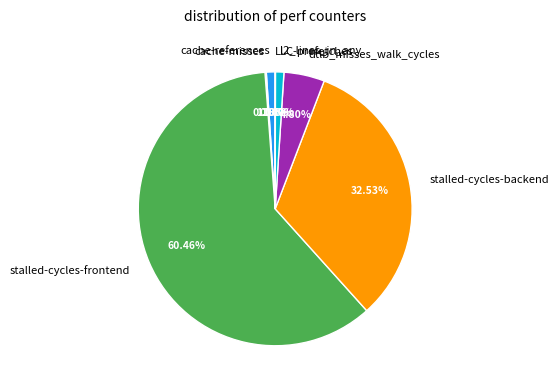

What percentage do stalled-cycles-backend and stalled-cycles-frontend together represent?

93.0%